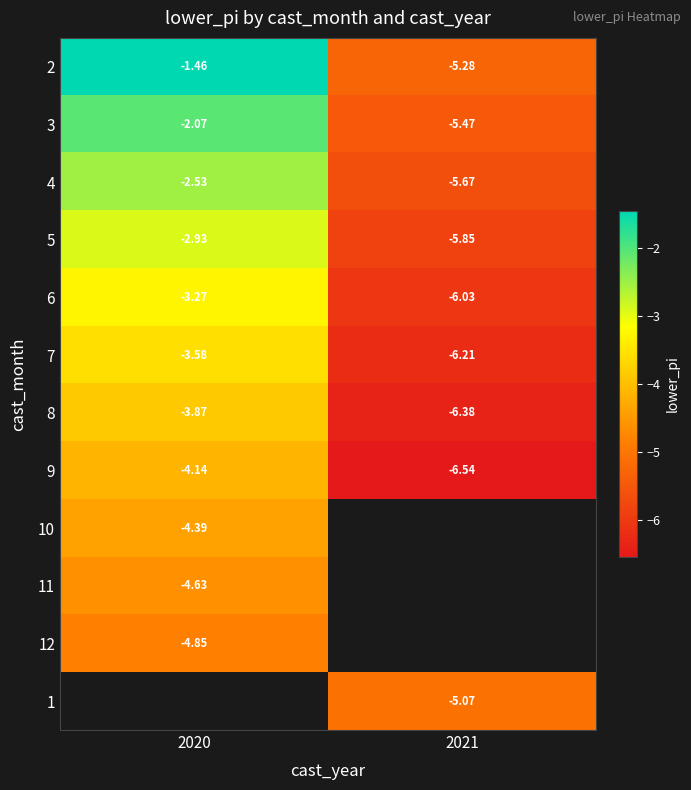

What is the sum of all 8 values?

-10.2